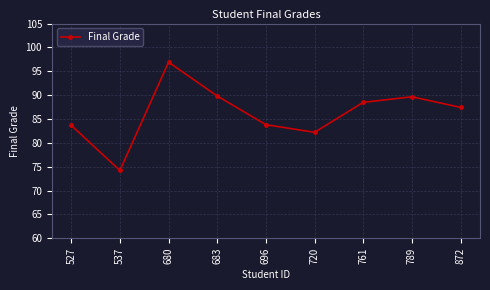

At which label does the data first exceed 87?

680